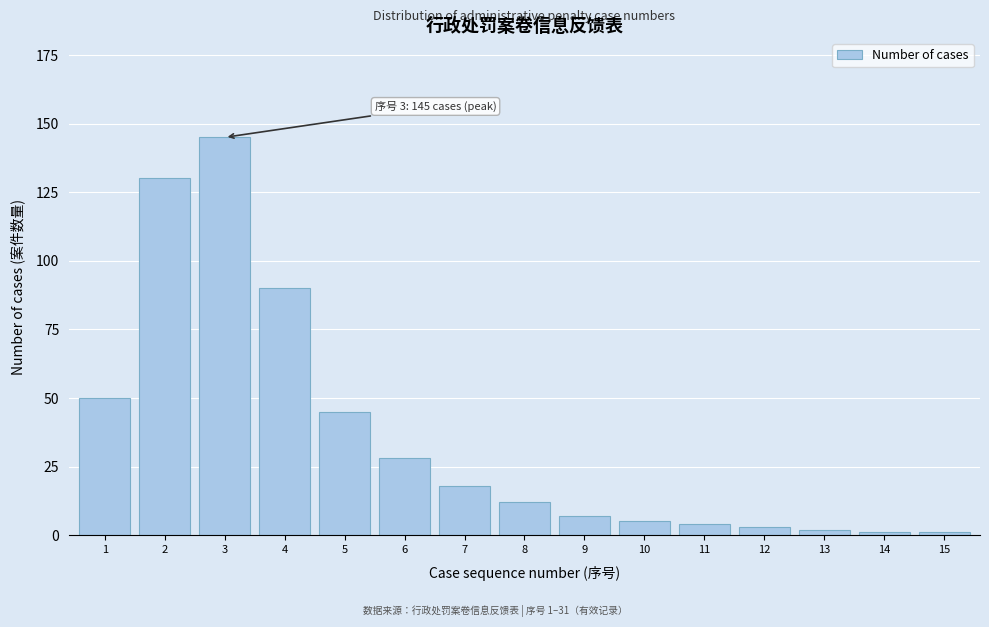

Reading left to right, extract all data points from this chart.

1=50	2=130	3=145	4=90	5=45	6=28	7=18	8=12	9=7	10=5	11=4	12=3	13=2	14=1	15=1